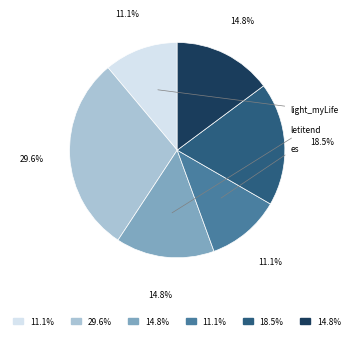

Does any single category account for the majority?

No